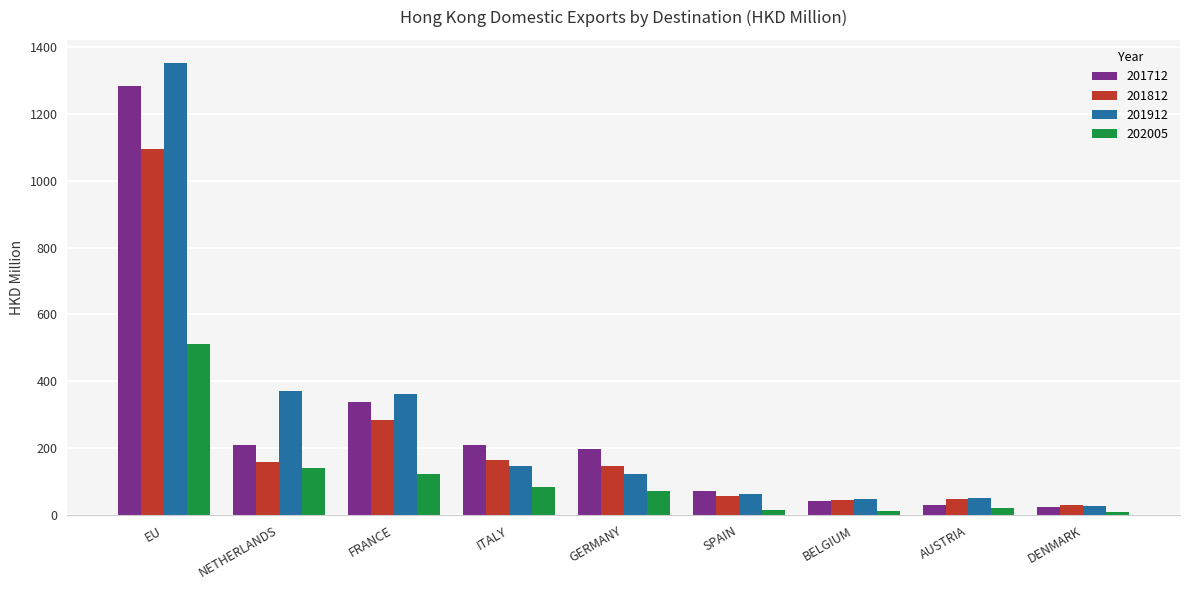

Is the value of 201812 at GERMANY greater than the value of 201712 at EU?

No